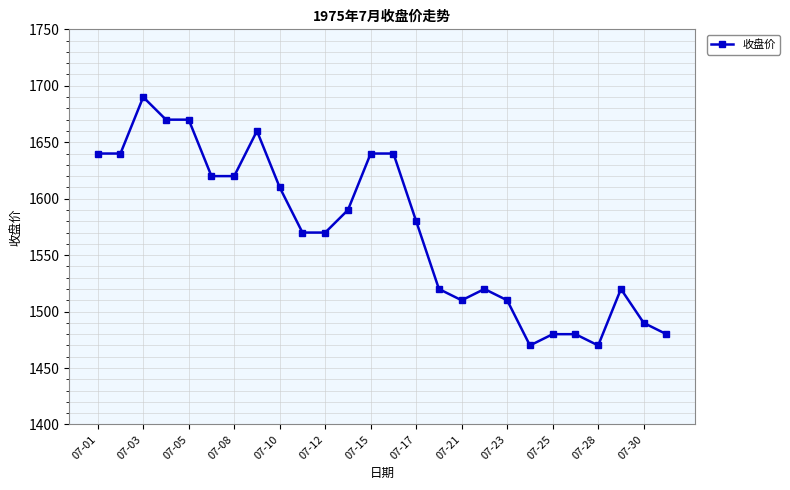

What is the value of the 23rd point from the left?

1470